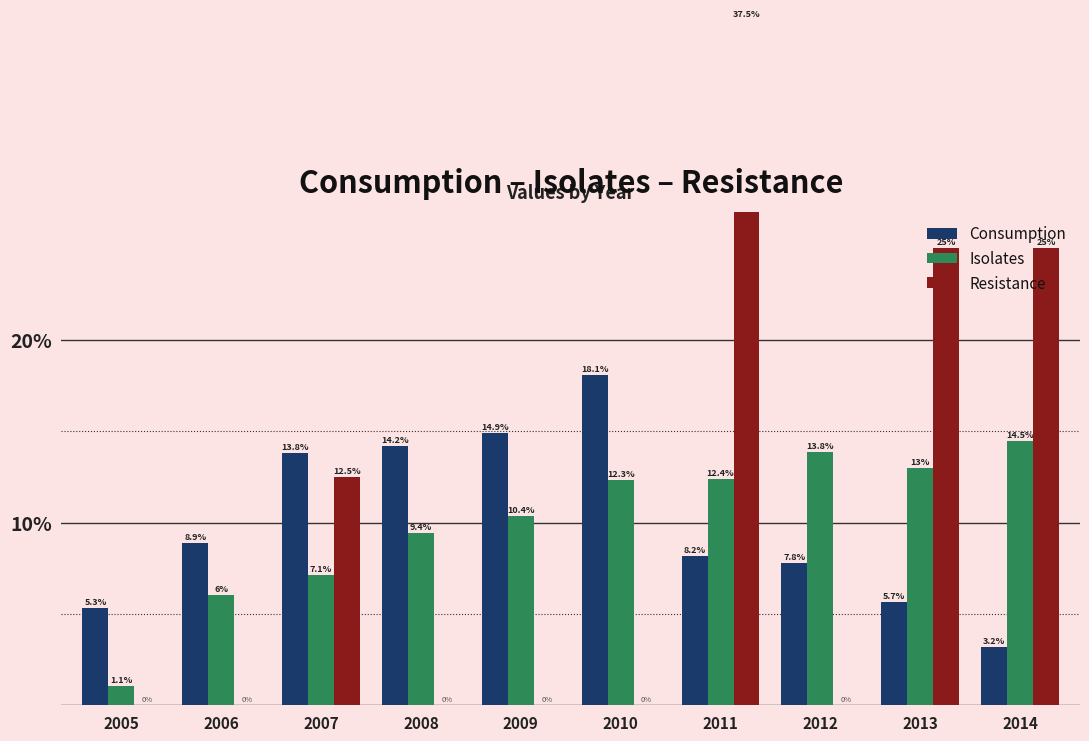

Which series has the largest total across all categories?

Consumption